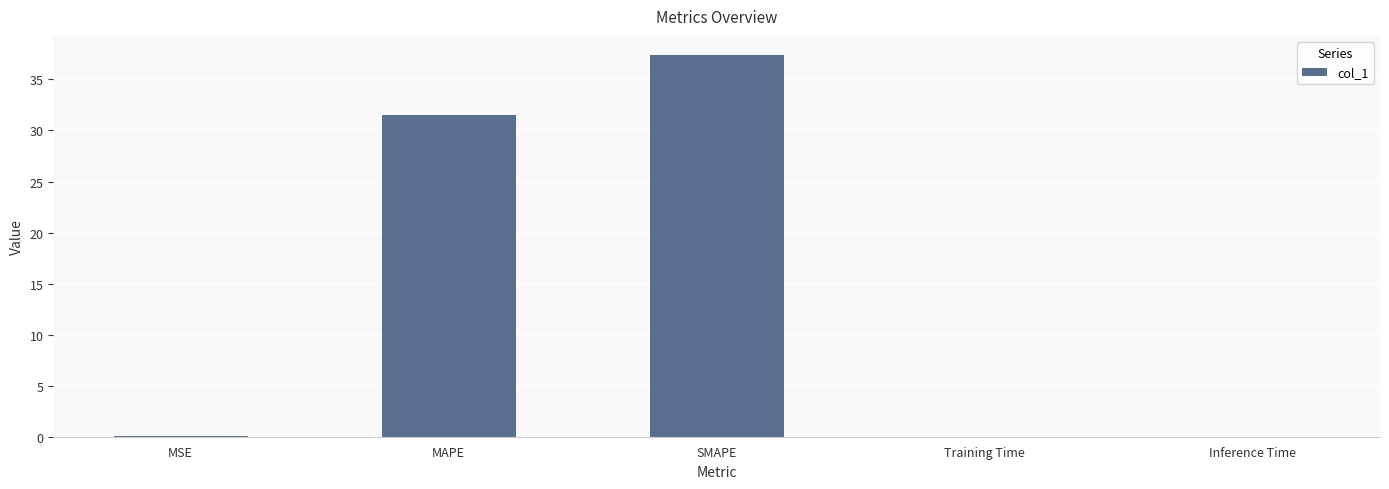

What is the sum of all values?

68.9